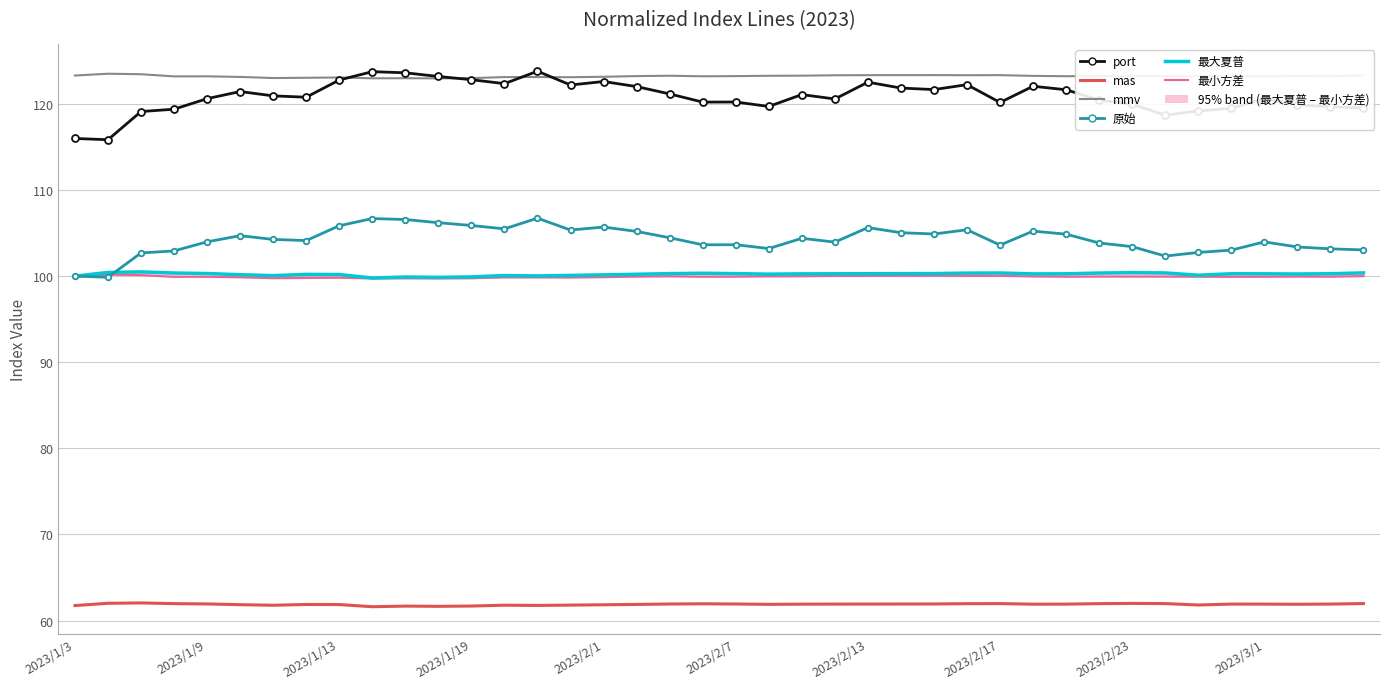

How many interior local valleys does the 原始 series have?

10